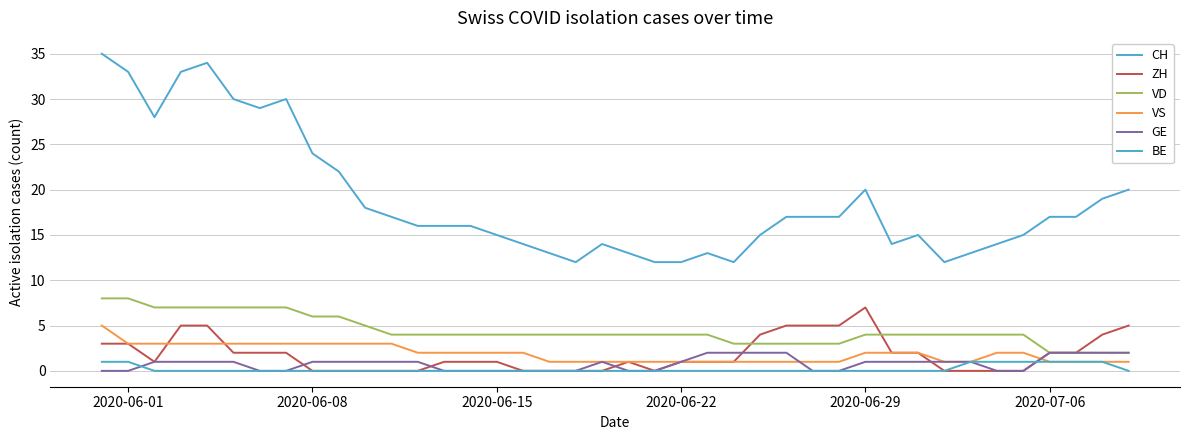

What is the difference between the maximum and minimum values in the VD series?

6